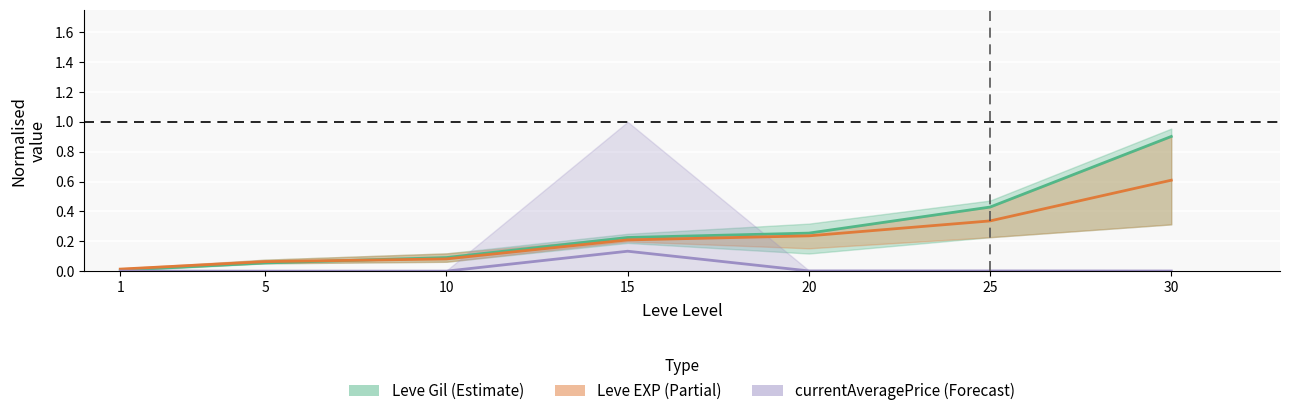

What is the maximum value shown in the chart?

0.9